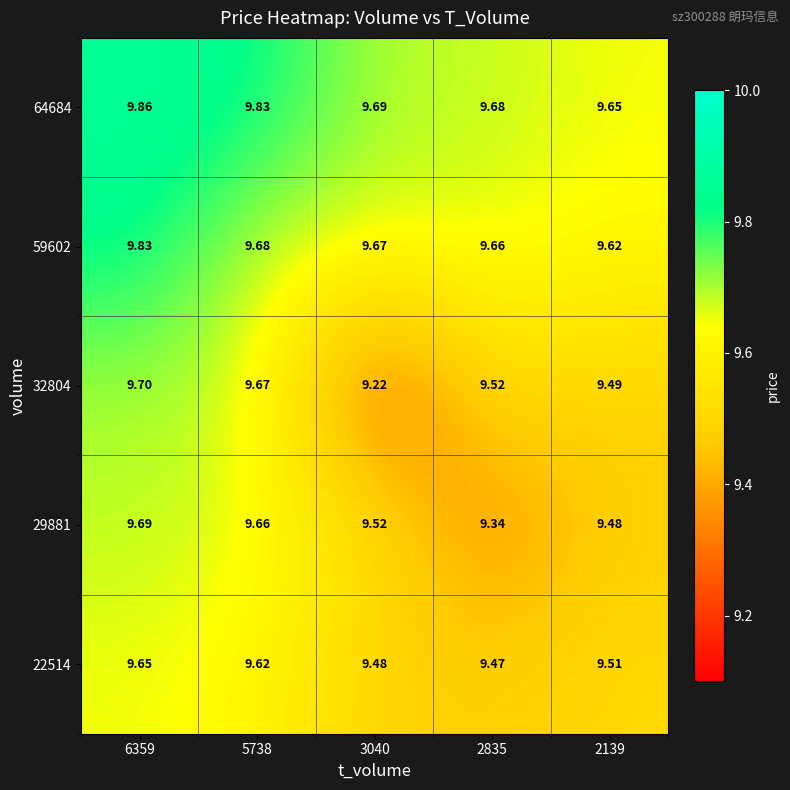

What is the total value across all series at 6359?

48.7